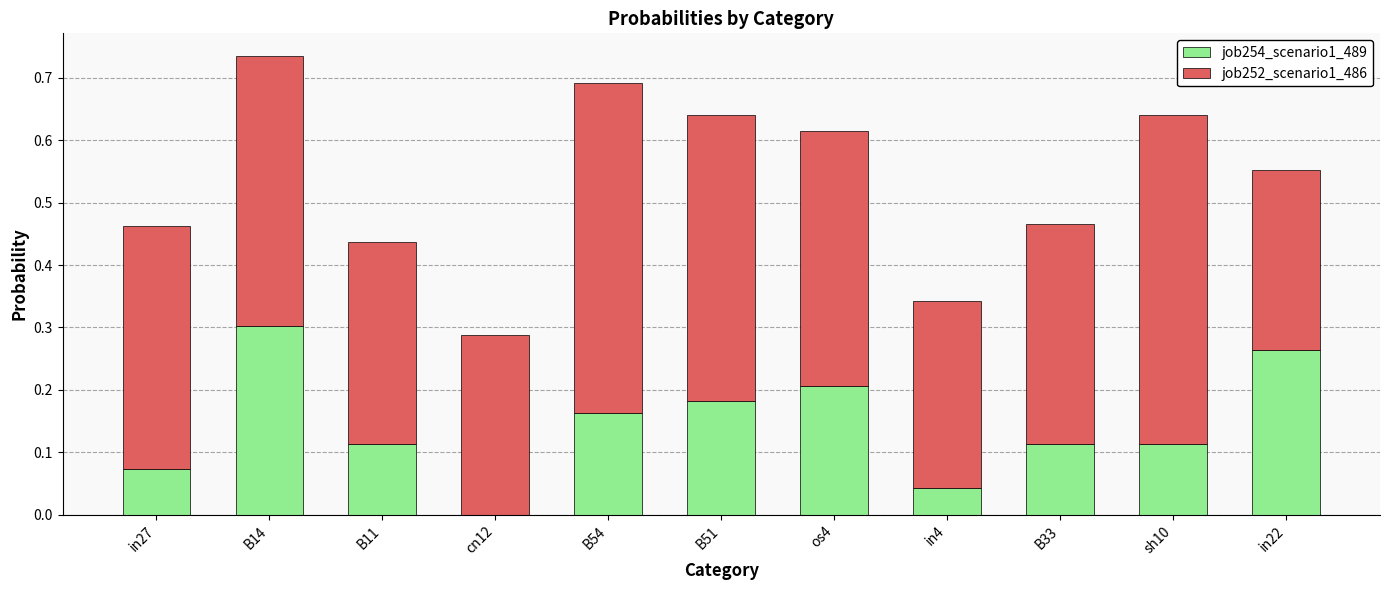

What are all the series names shown in the legend?

job254_scenario1_489, job252_scenario1_486